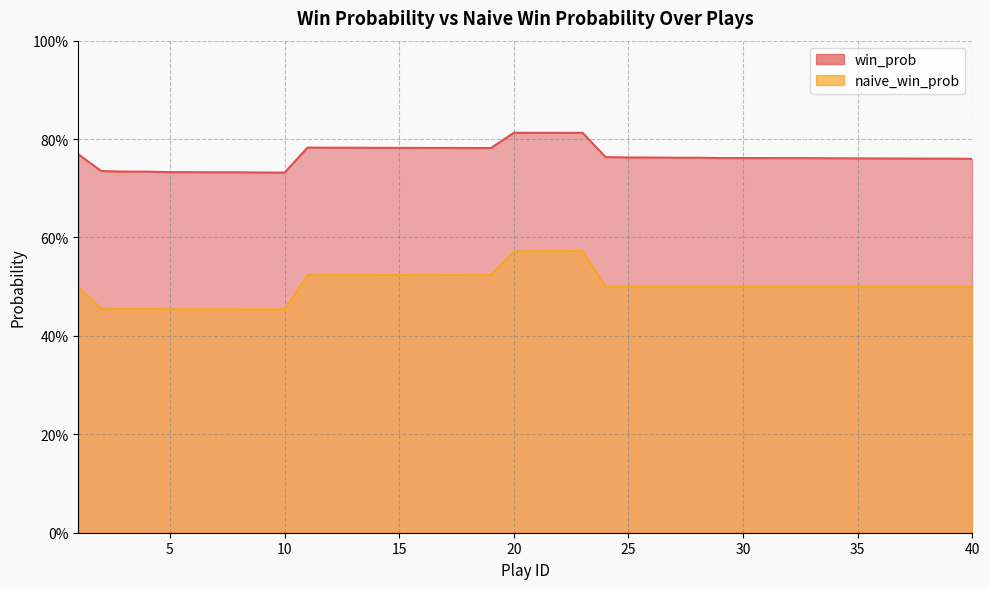

What is the total value across all series at 3?

1.2